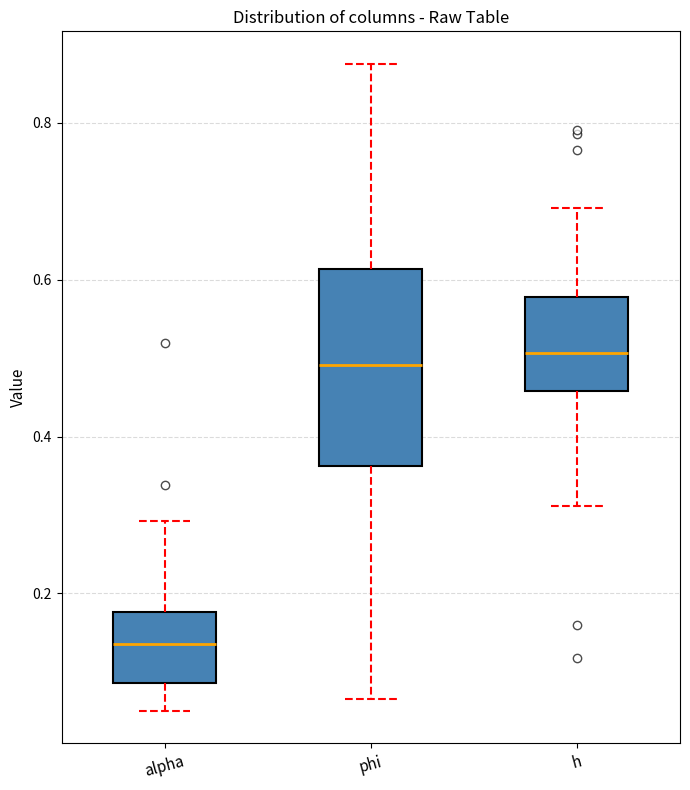

Which box's median line is the lowest?

alpha